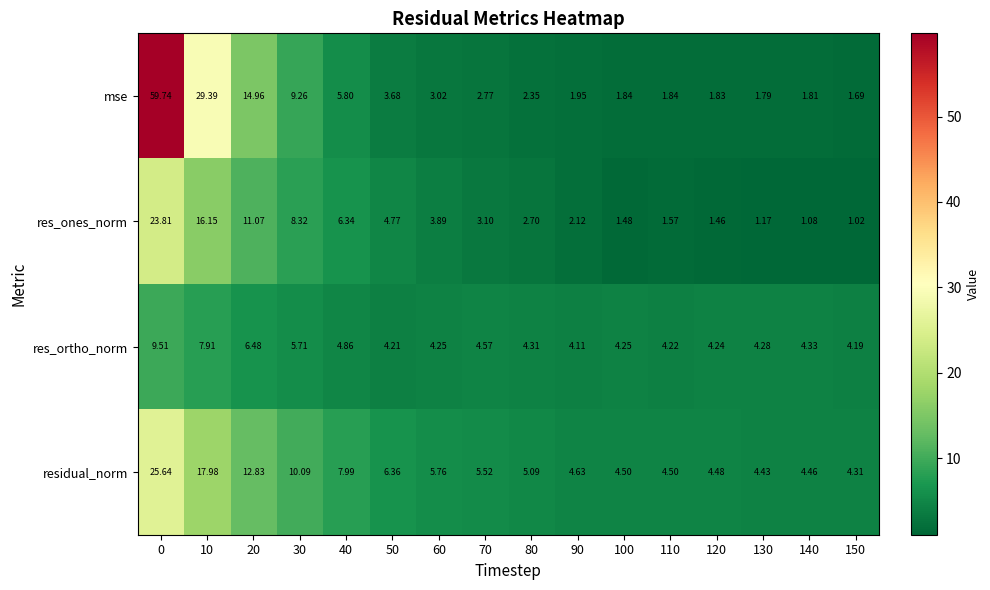

Which series changed the most between 70 and 150?

res_ones_norm